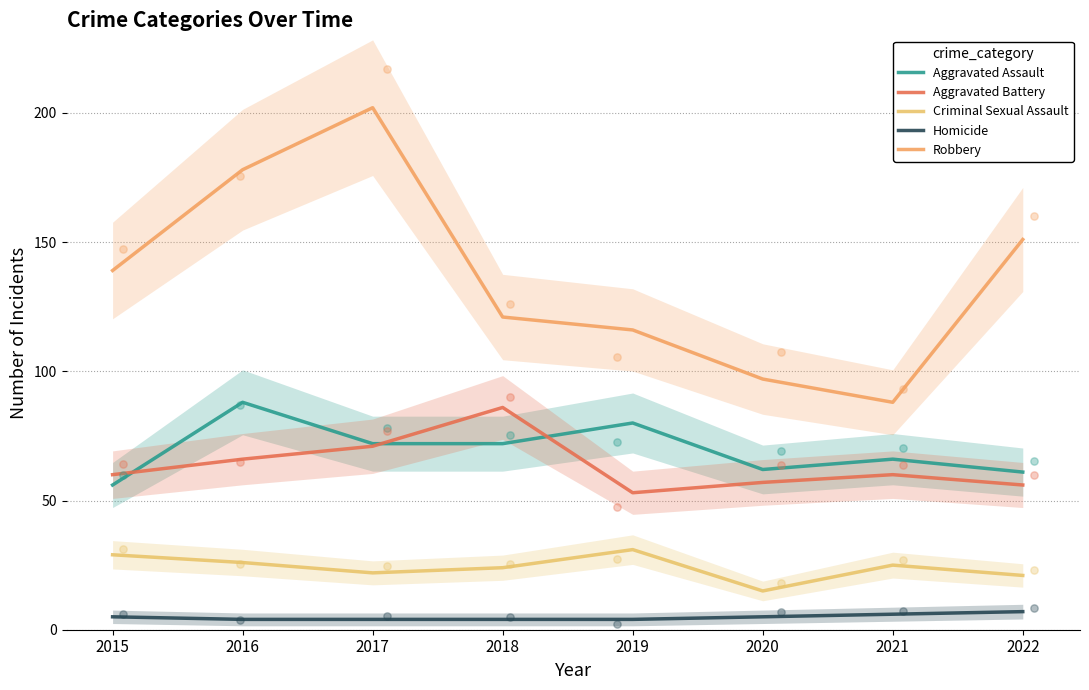

At how many categories does at least one series exceed 72?

8